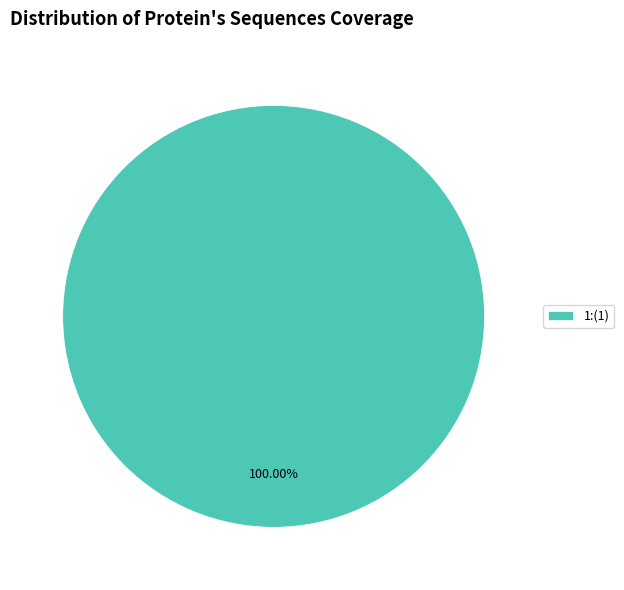

Rank the categories by value from highest to lowest.

1:(1)